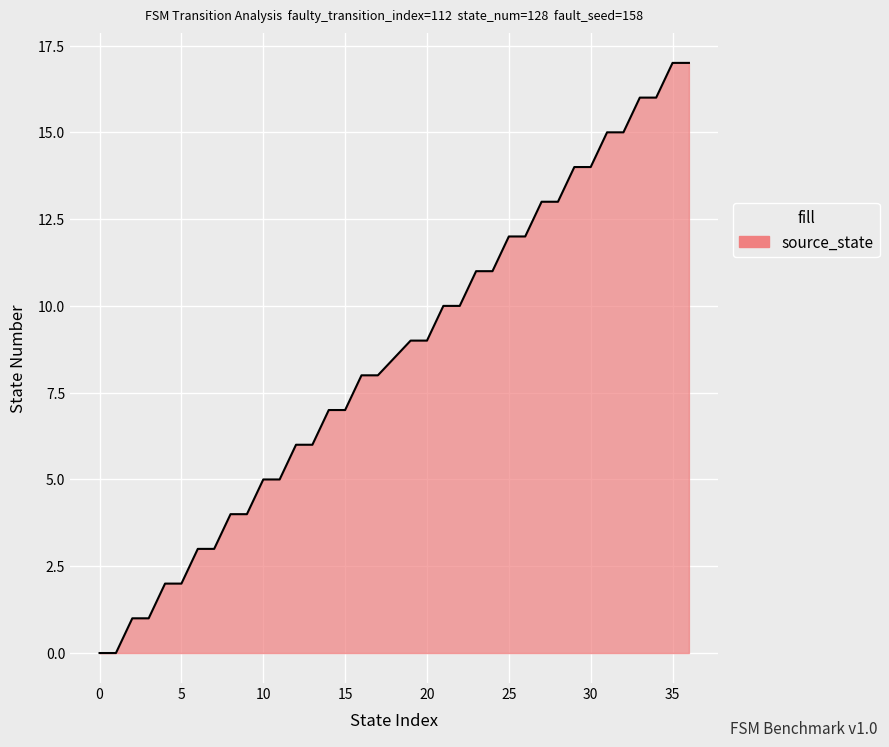

How many lines are shown in the chart?

1